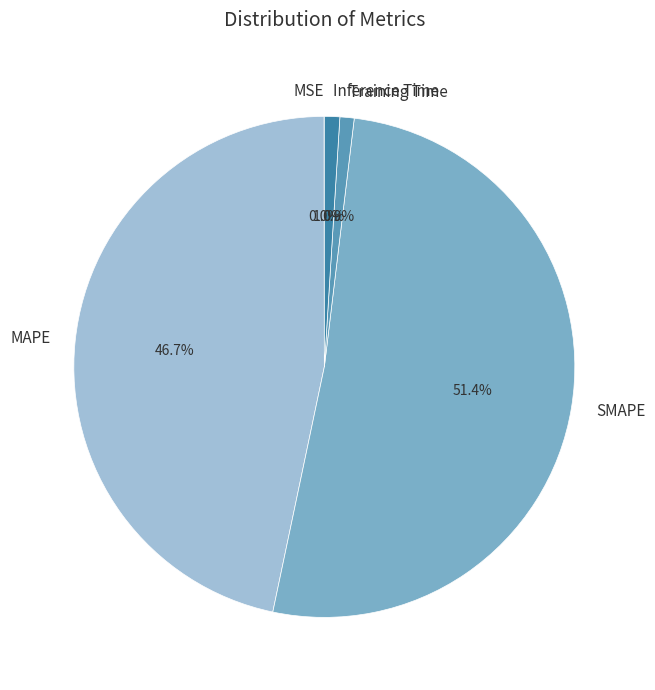

To the nearest percent, what is the difference between the SMAPE and Inference Time slice percentages?

50%